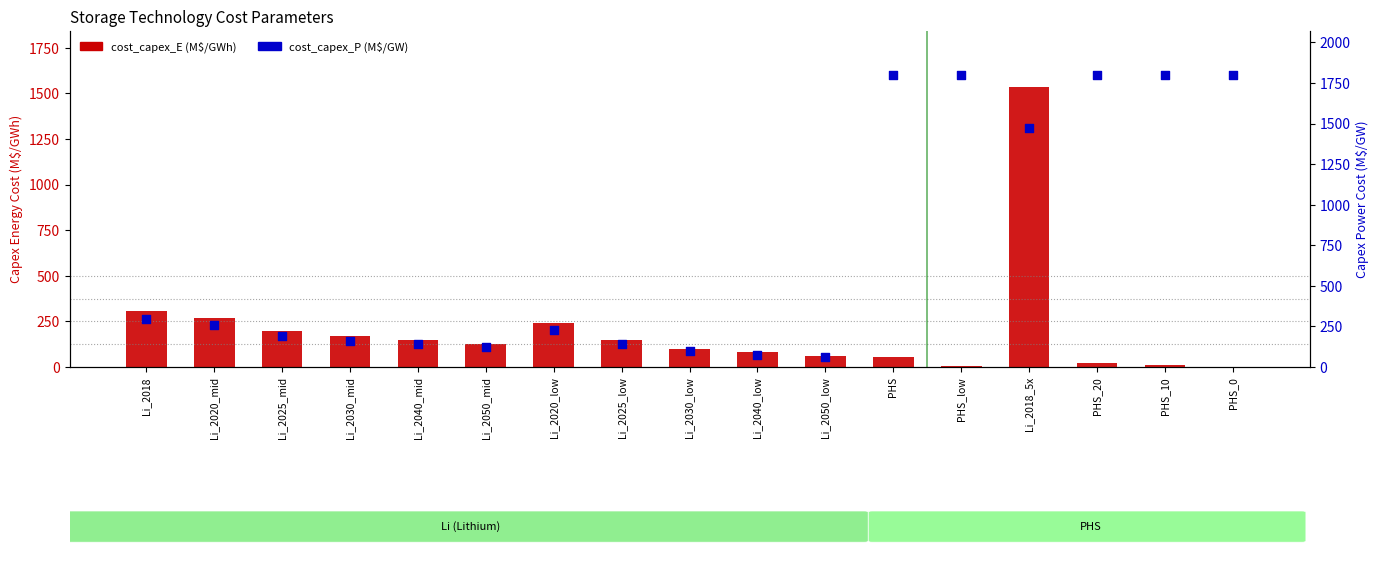

What is the total value across all series at Li_2025_mid?

390.6